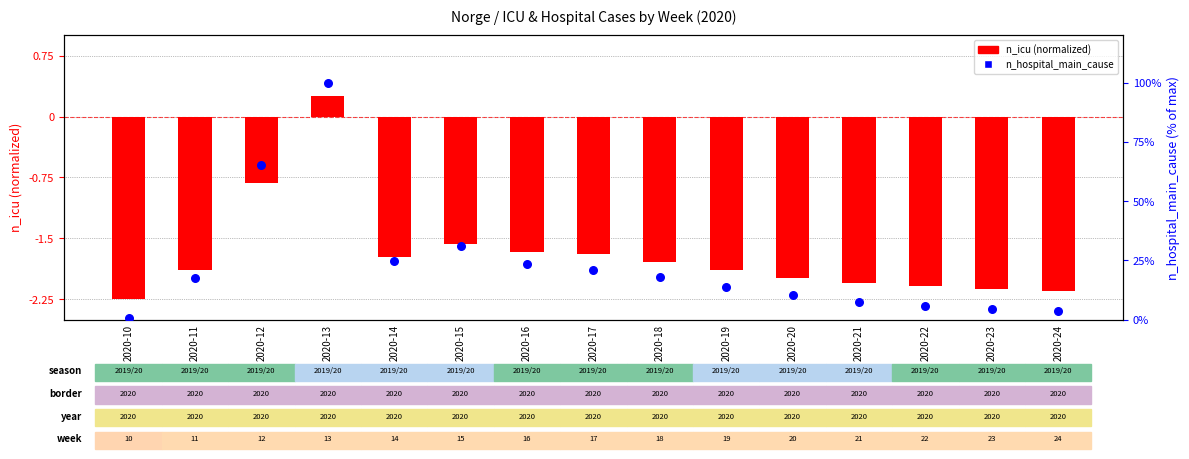

Is the value of n_icu (normalized) at 2020-24 greater than the value of n_hospital_main_cause at 2020-20?

No